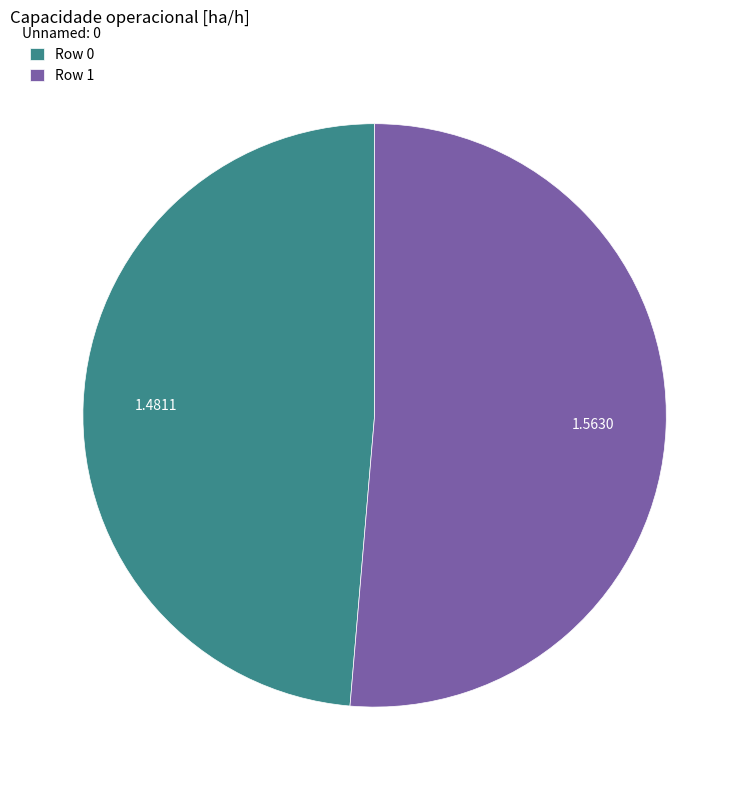

How many slices are in this pie chart?

2